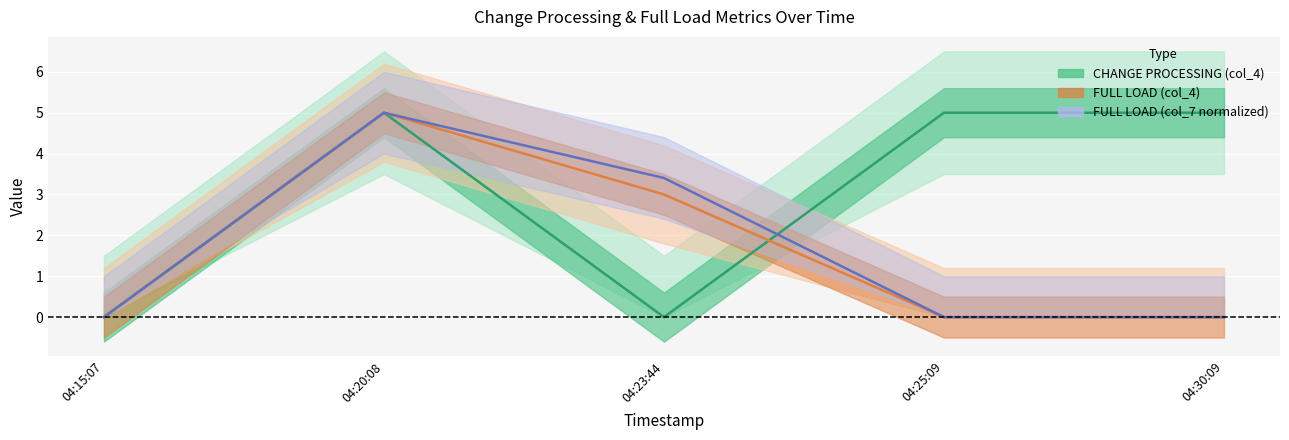

Between 04:30:09 and 04:25:09, which is larger?

04:30:09